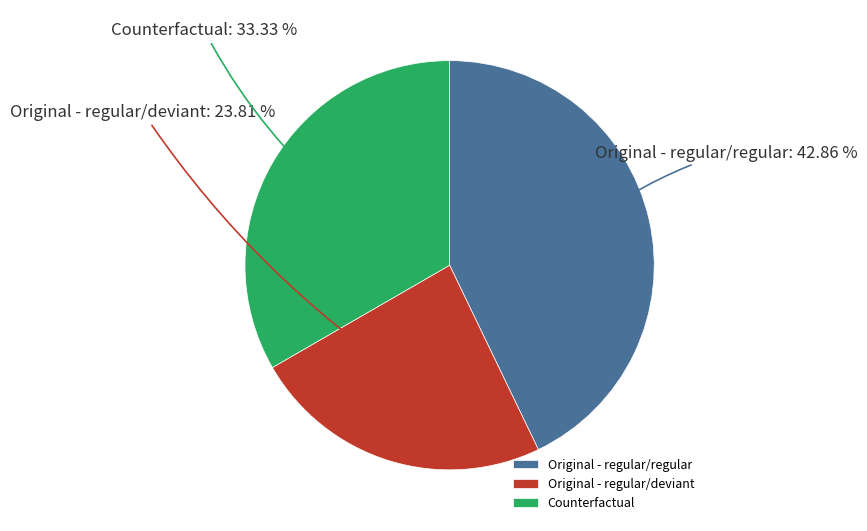

Is the sum of Original - regular/deviant and Original - regular/regular greater than half?

Yes